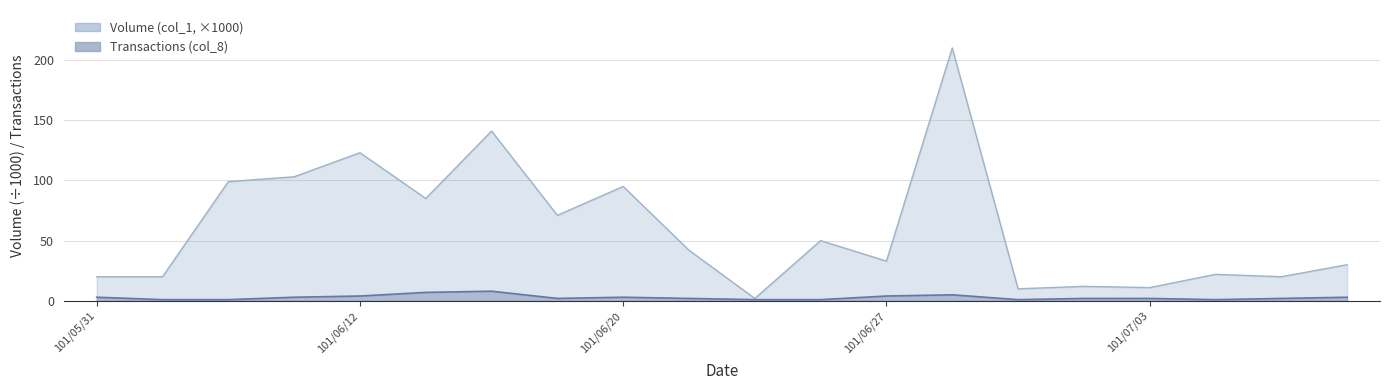

What is the value of the Transactions (col_8) point at the 4th from the left?

3